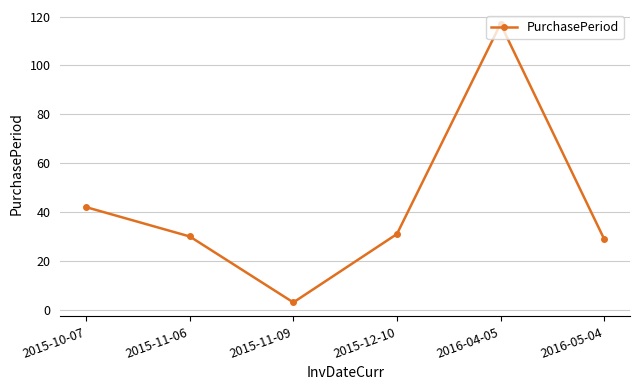

Reading left to right, what are all the values shown in this chart?

2015-10-07=42	2015-11-06=30	2015-11-09=3	2015-12-10=31	2016-04-05=117	2016-05-04=29